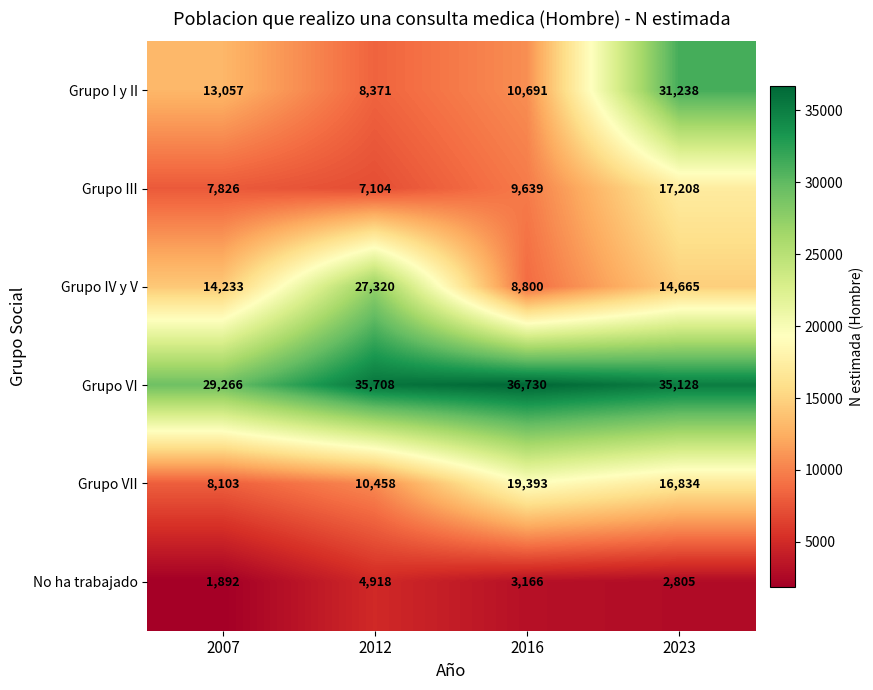

Read the Grupo I y II value at 2023, to the nearest 100.

31200